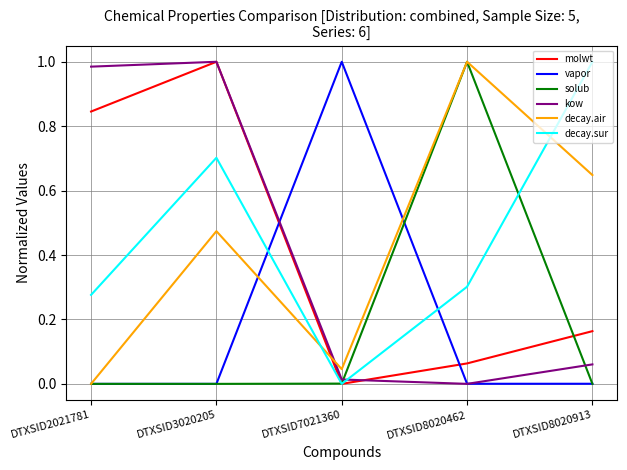

At how many categories does at least one series exceed 0?

5